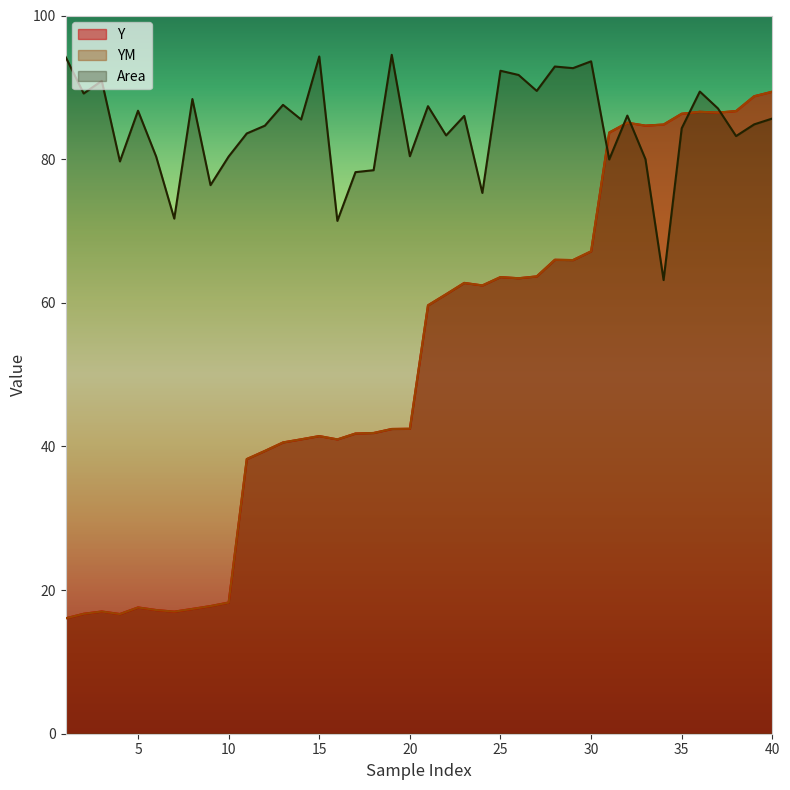

List the labels in order of Area value, largest first.

19, 15, 1, 30, 28, 29, 25, 26, 3, 27, 36, 2, 8, 13, 21, 37, 5, 32, 23, 40, 14, 39, 12, 35, 11, 22, 38, 20, 6, 10, 33, 31, 4, 18, 17, 9, 24, 7, 16, 34